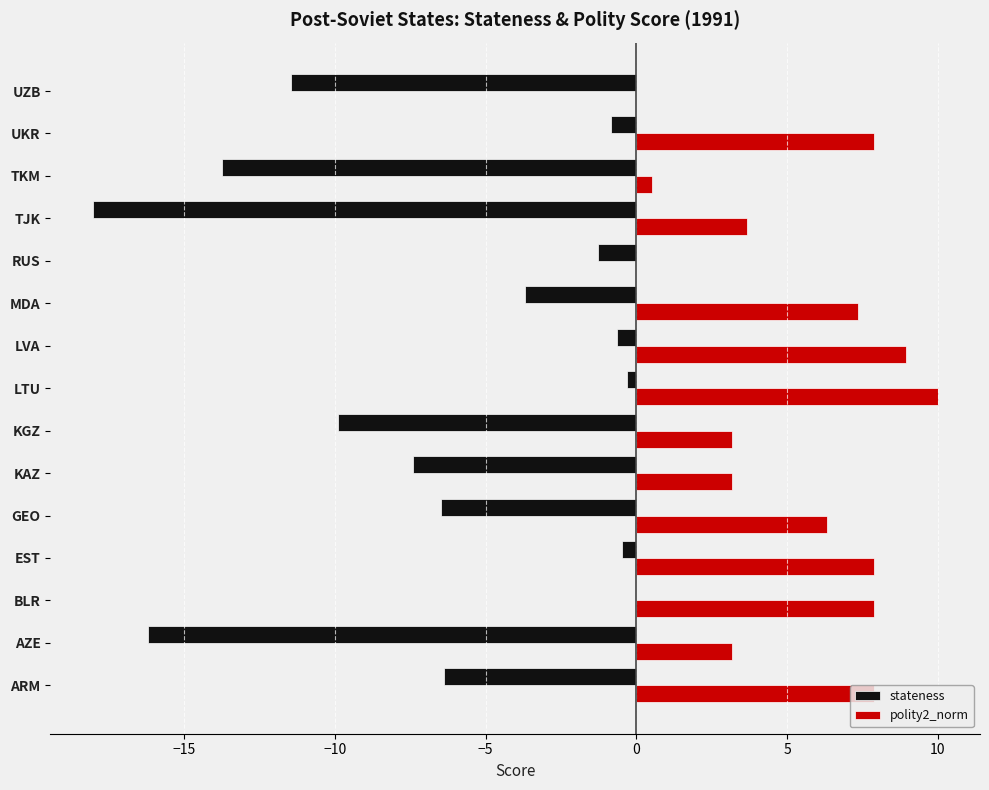

Is it true that polity2_norm equals 3.2 at KAZ?

True